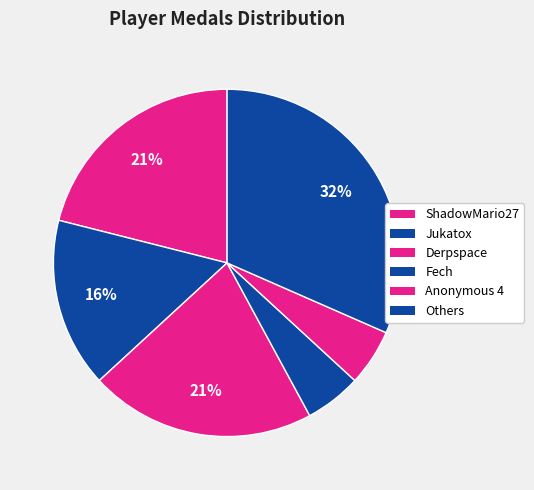

Is there a majority slice in this chart?

No